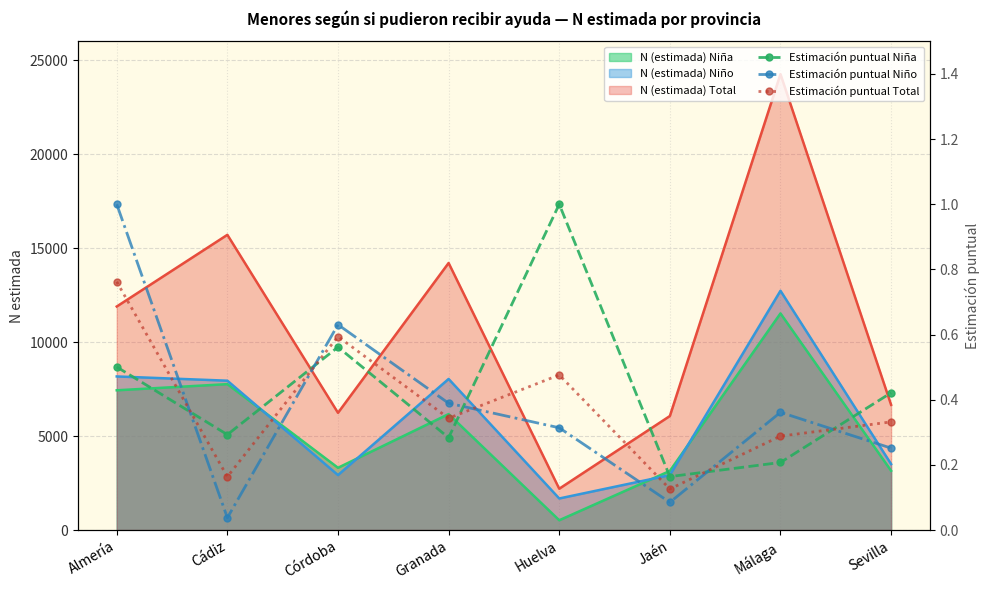

True or false: Estimación puntual Niño and Estimación puntual Niña intersect in this chart.

True